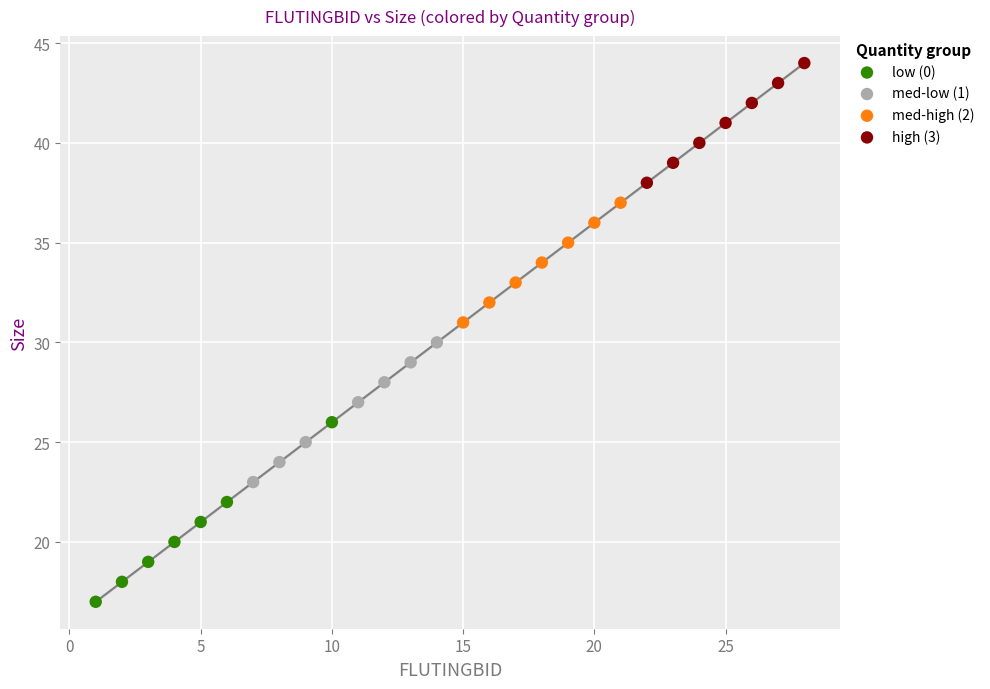

Which series has the largest Y range (max minus min)?

low (0)